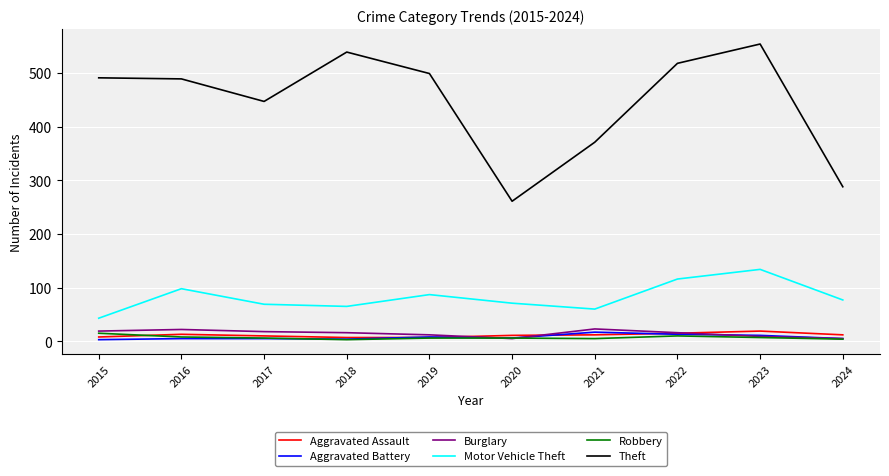

Which series has the largest total across all categories?

Theft